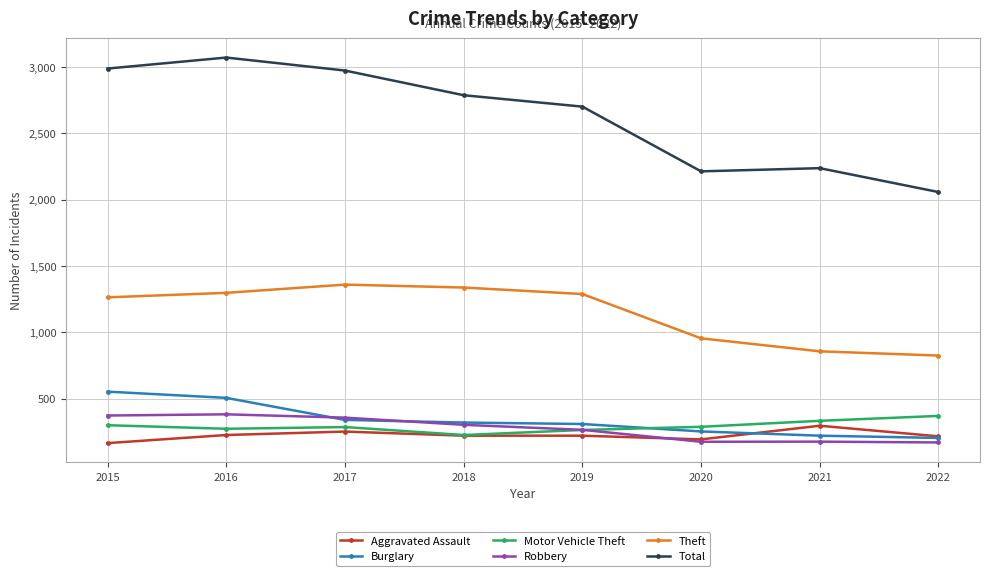

True or false: Total and Robbery cross at least once.

False